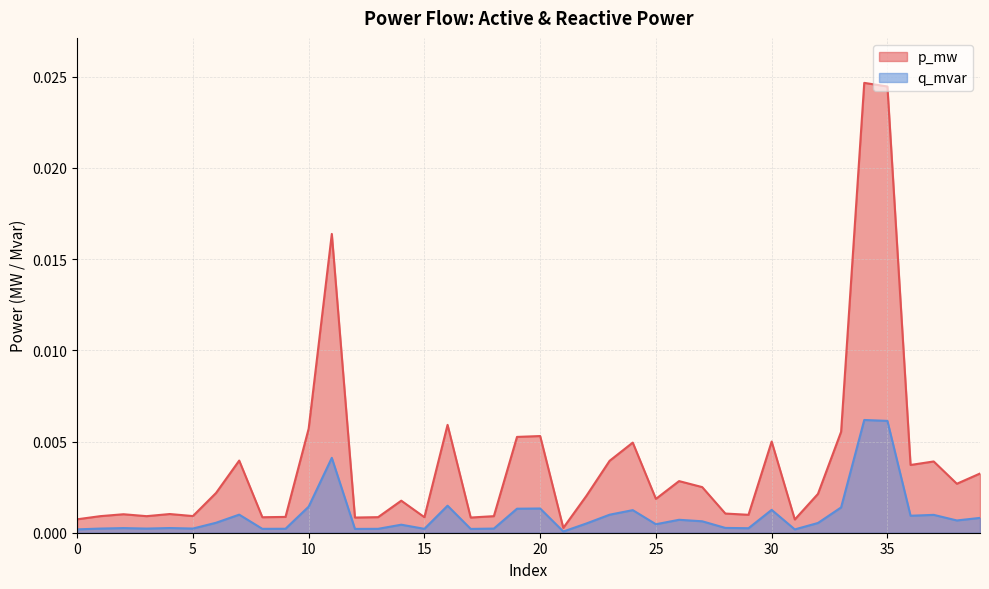

What are all the series names shown in the legend?

p_mw, q_mvar